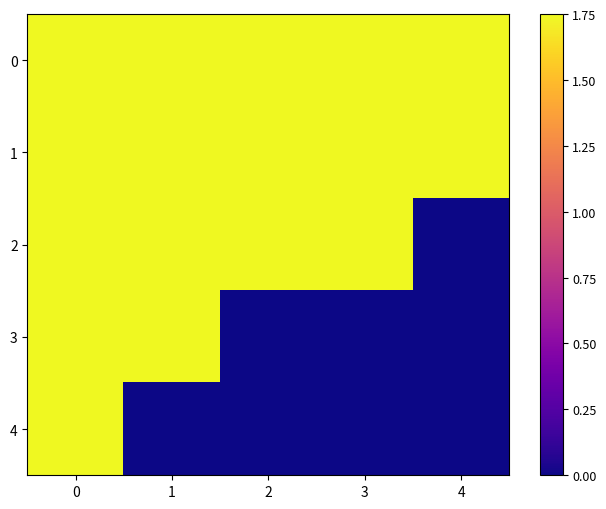

What is the maximum value shown in the chart?

1.8